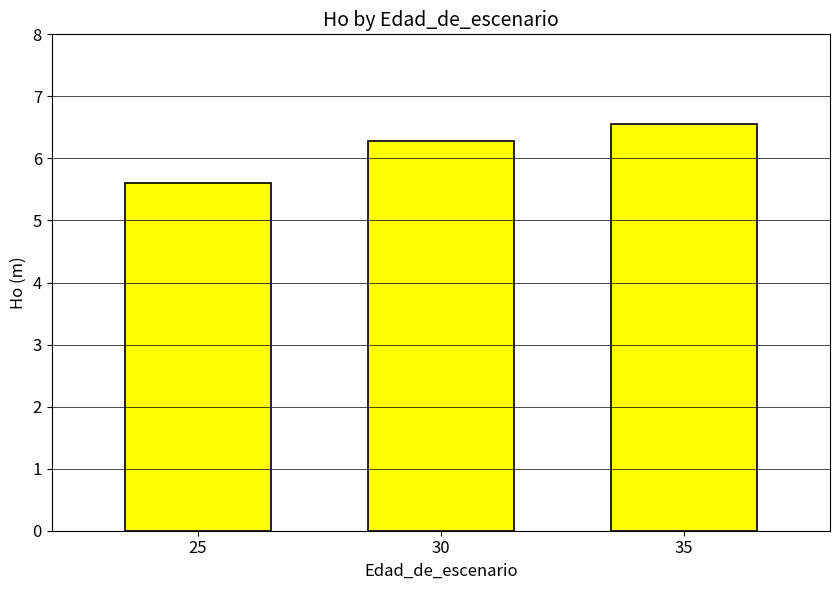

What is the difference between the values at 35 and 30?

0.3